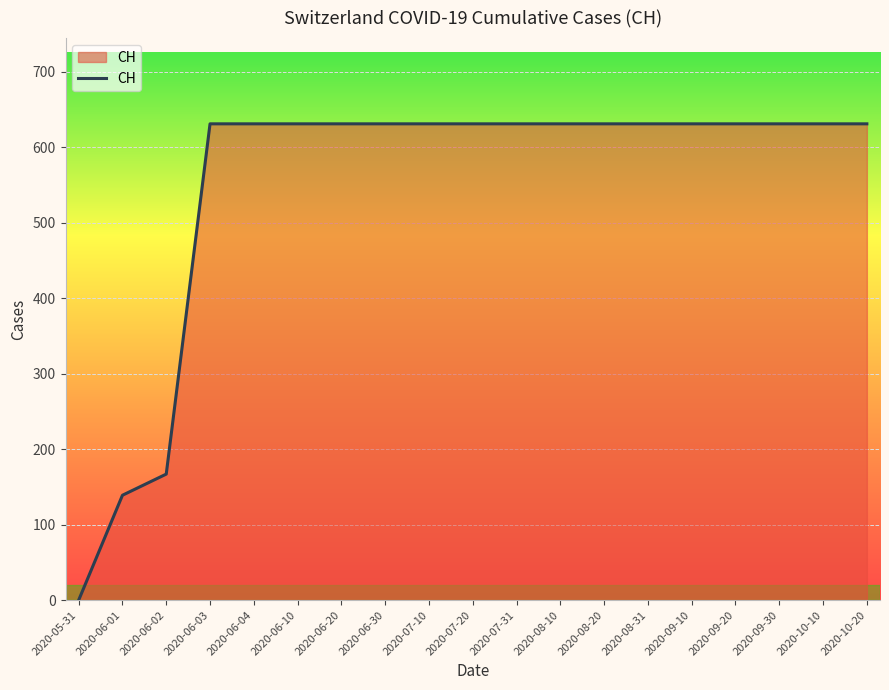

How many lines are shown in the chart?

1